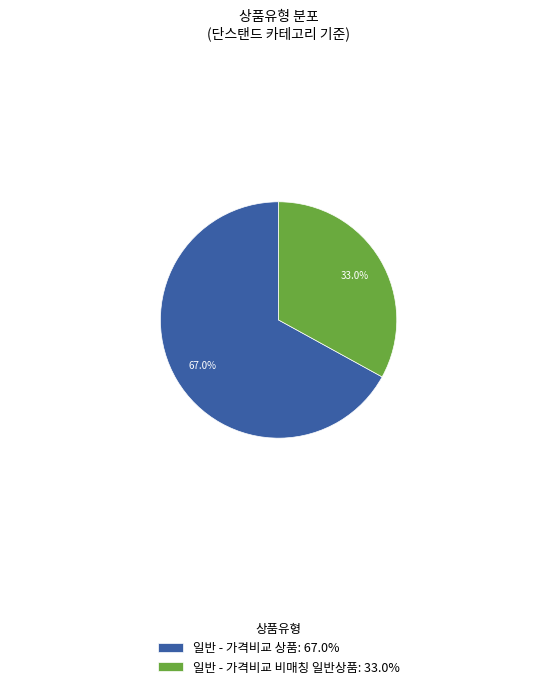

Rank the categories by value from highest to lowest.

일반 - 가격비교 상품, 일반 - 가격비교 비매칭 일반상품